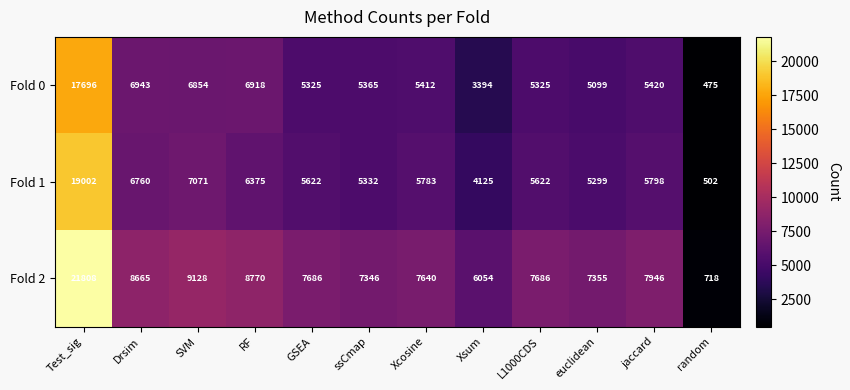

What is the spread (max minus min) of values at GSEA?

2361